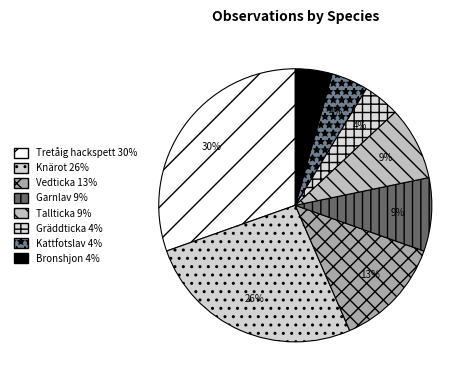

Is it true that Tretåig hackspett is 30% of the pie?

True